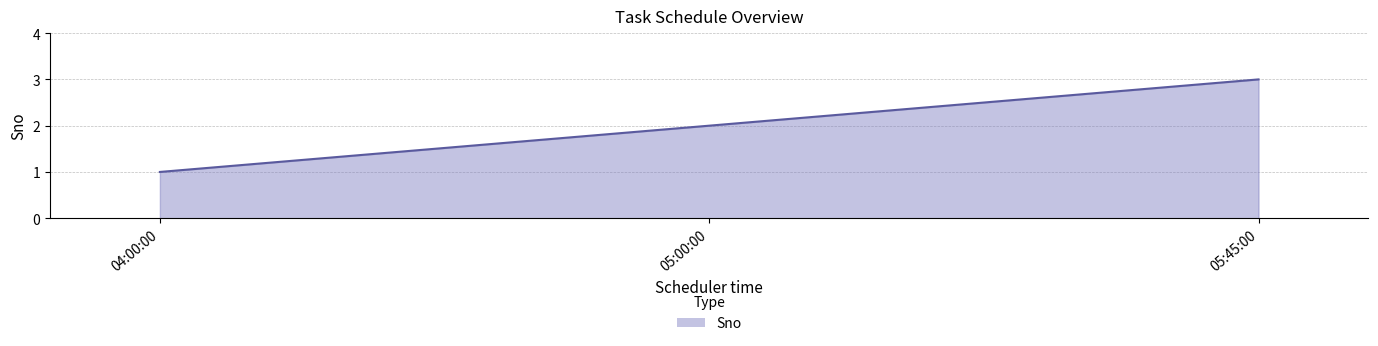

At which label is the value closest to 2?

05:00:00